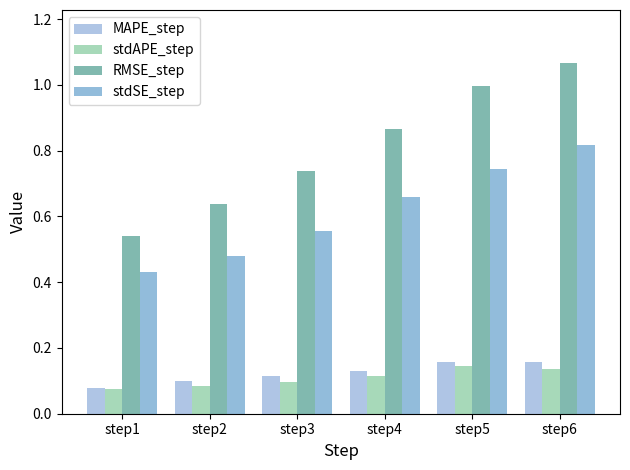

Which label corresponds to the largest value in the chart?

step6